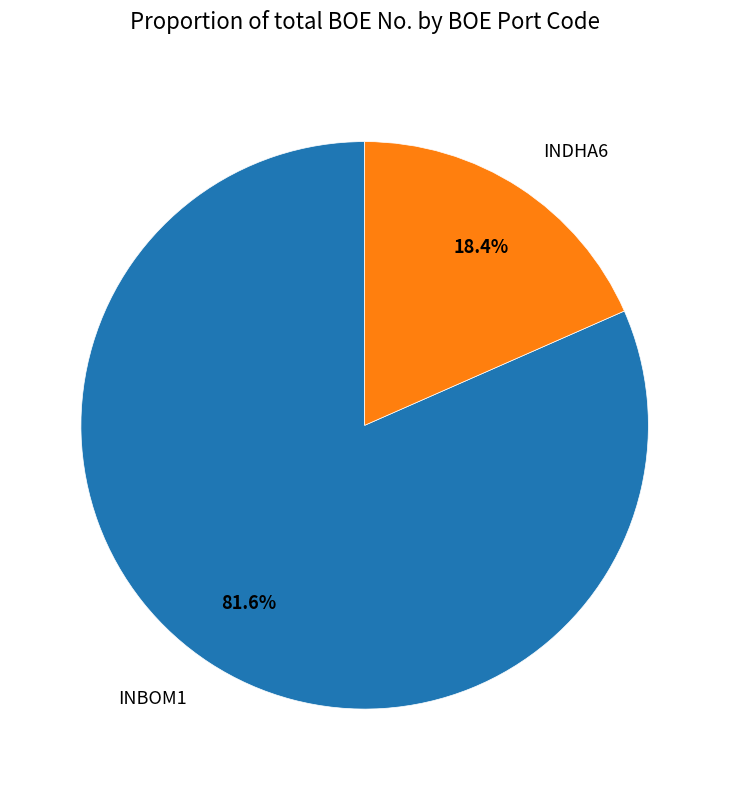

Is it true that INDHA6 is 18% of the pie?

True